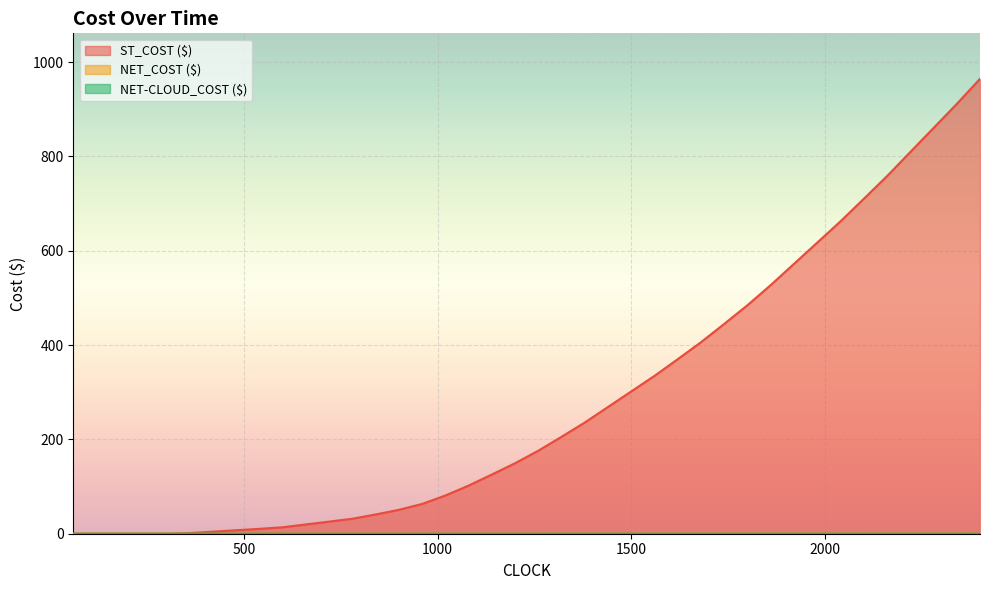

How many lines are shown in the chart?

3